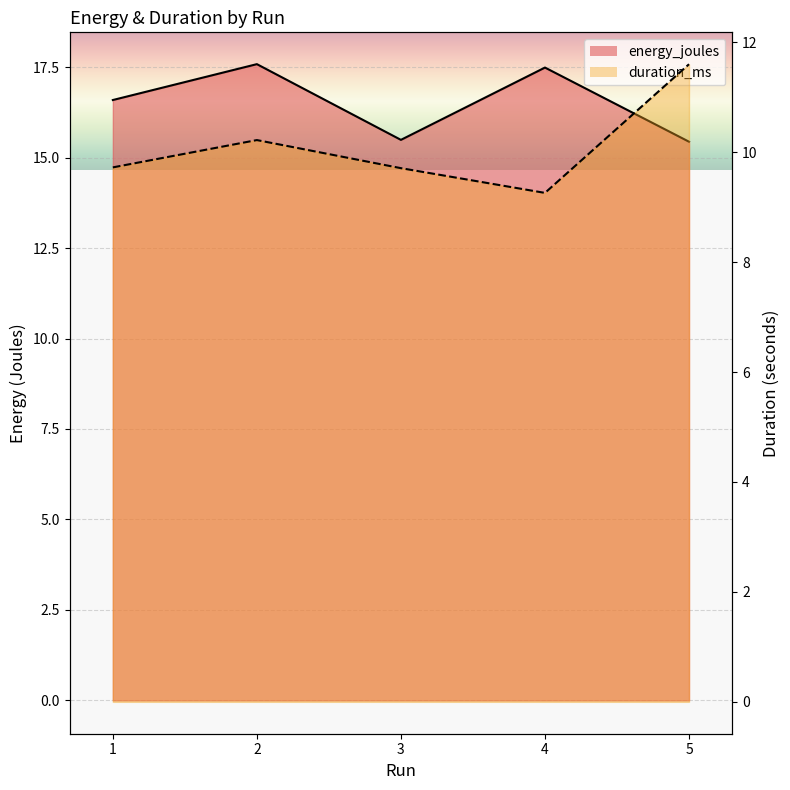

True or false: duration_ms has a value of 9.7 at 1.

True